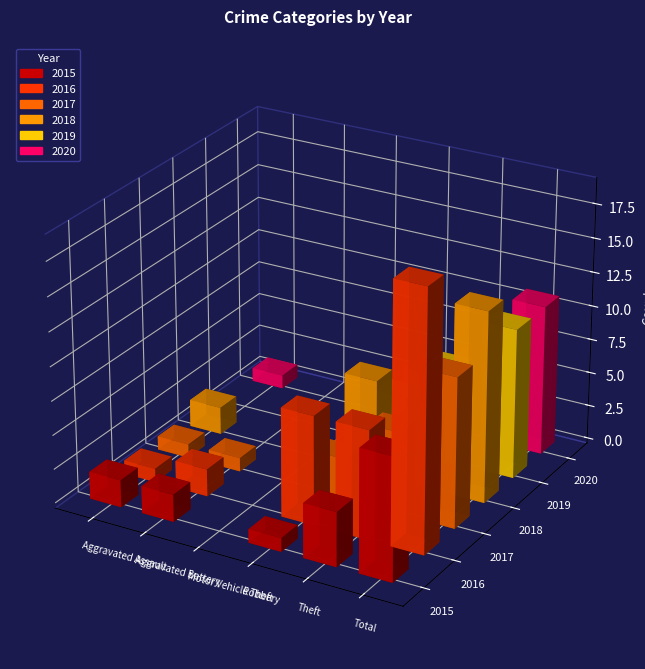

Count the number of categories in the chart.

6